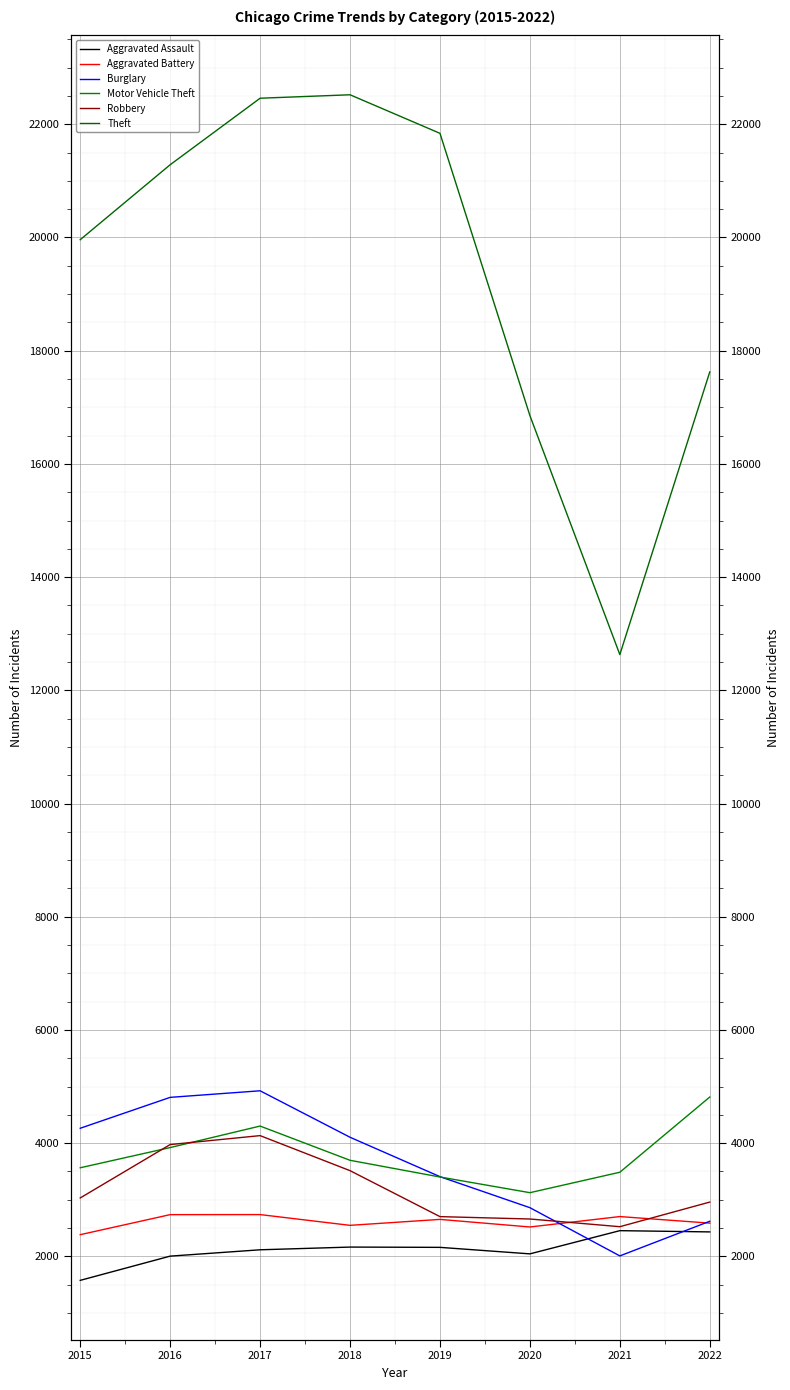

What is the average value of the Theft series?

19397